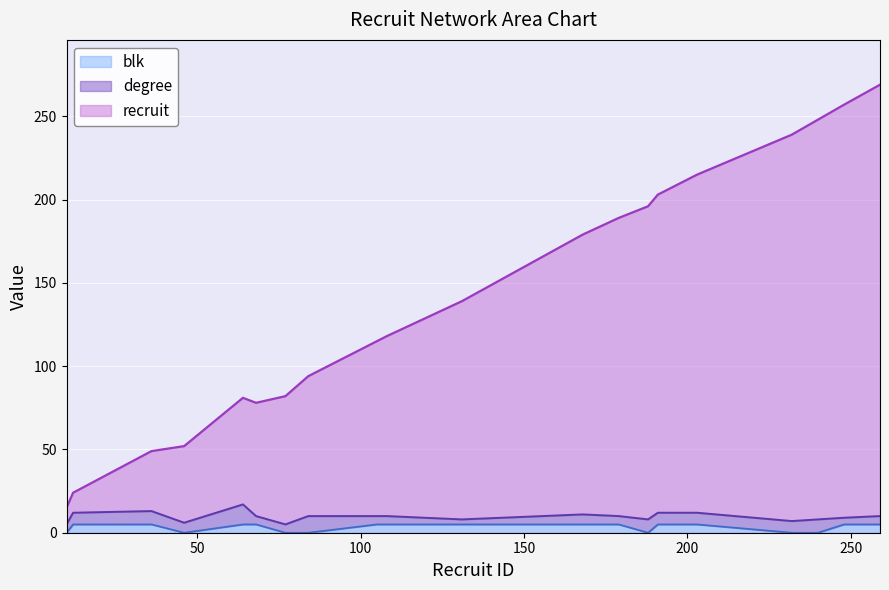

True or false: recruit and blk cross at least once.

False